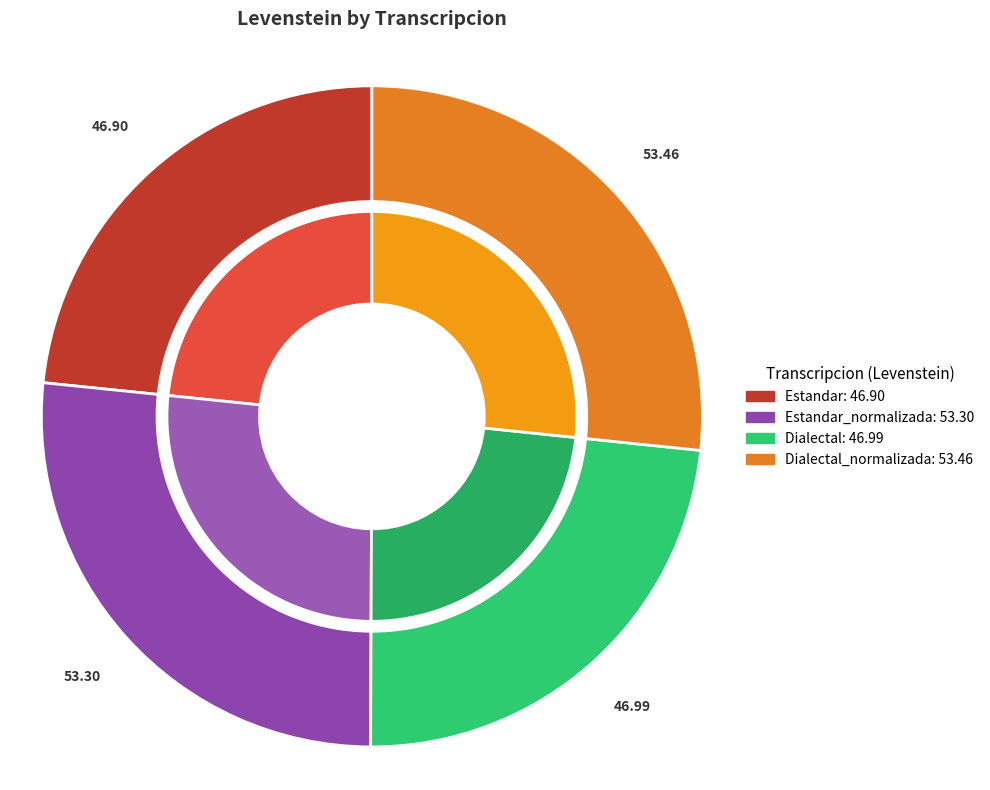

To the nearest percent, what is the combined percentage of Dialectal_normalizada and Estandar?

50%